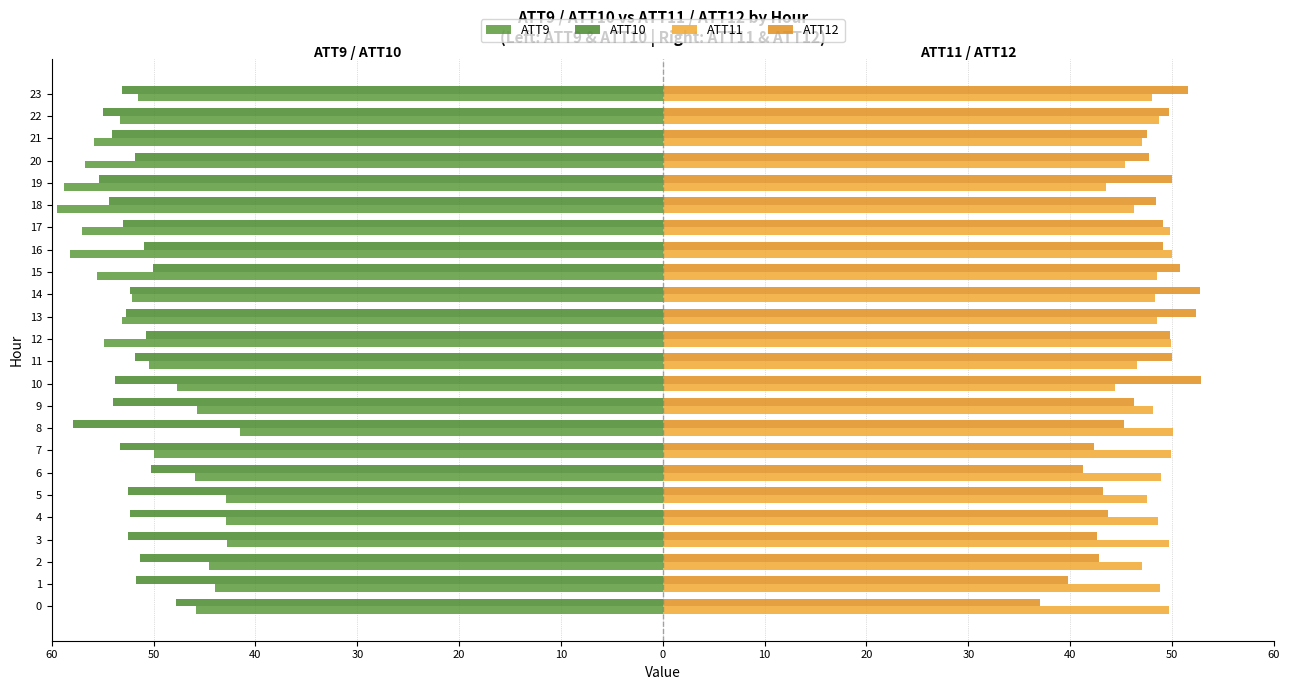

What is the difference between the second highest and minimum values in the ATT11 series?

6.5